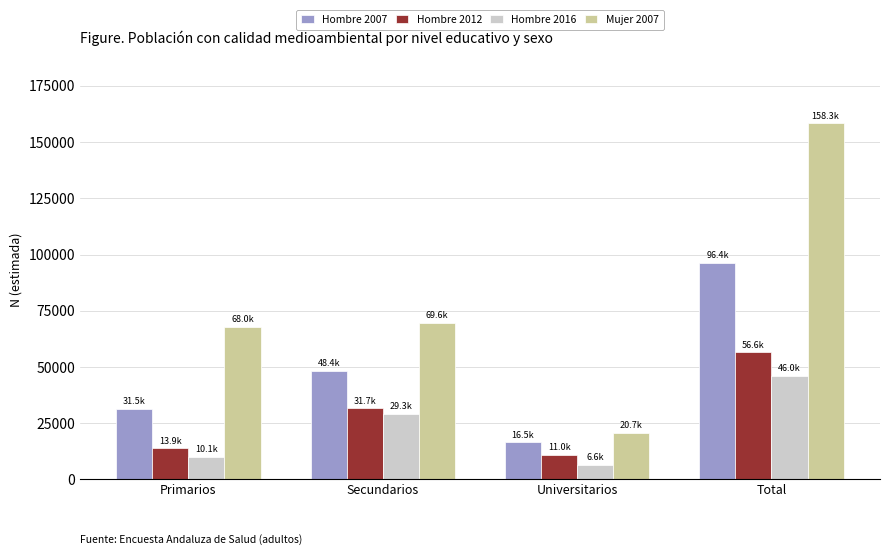

Reading left to right, list all the values displayed in this chart.

Hombre 2007: 31495	48353	16509	96357
Hombre 2012: 13859	31690	11007	56556
Hombre 2016: 10102	29282	6640	46024
Mujer 2007: 67993	69638	20651	158282